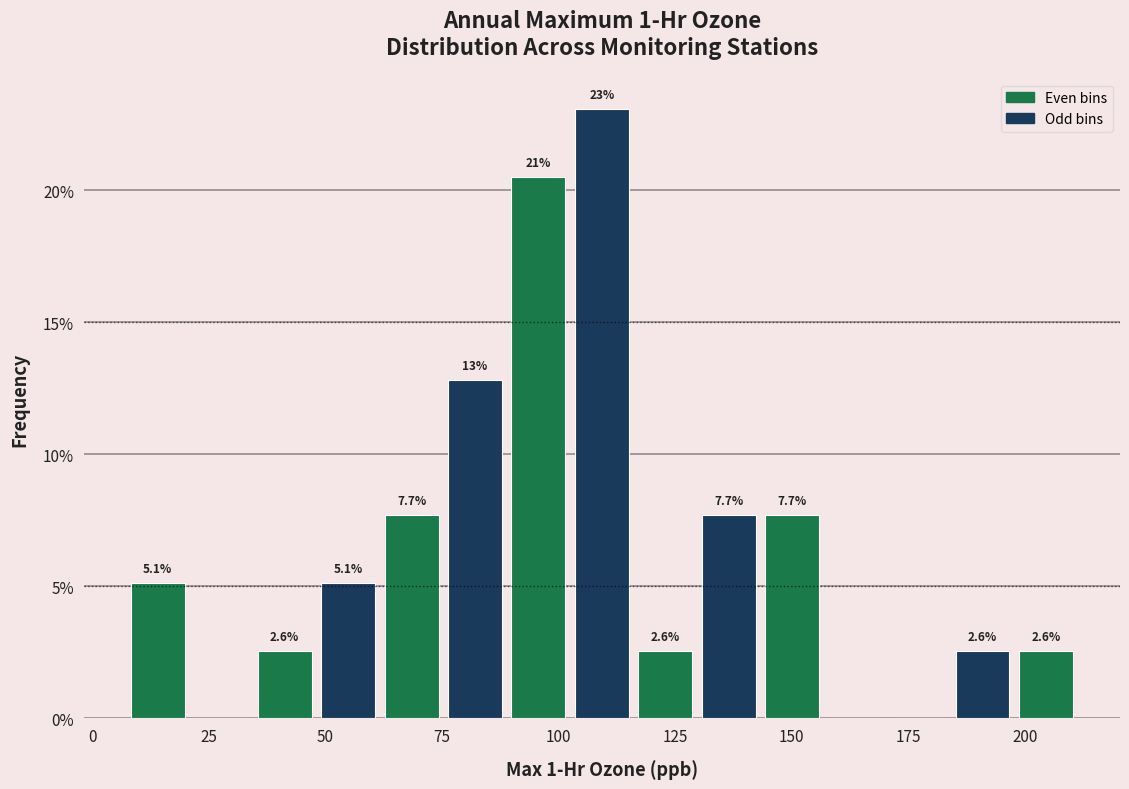

Around what value on the x-axis is the tallest bar? Give the approximate position of its centre, as read against the axis.

110